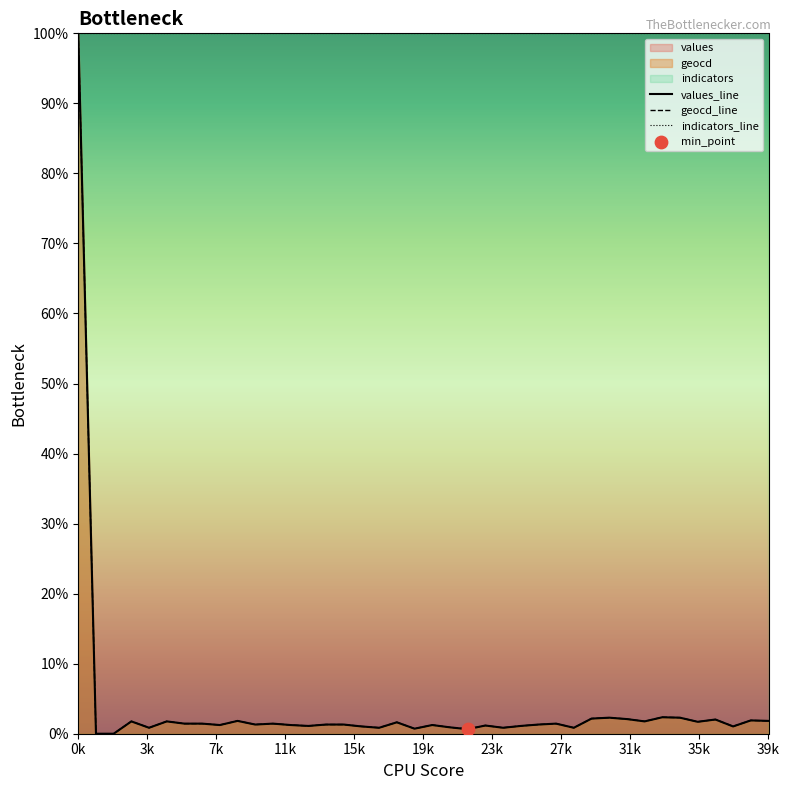

What is the highest value of the indicators_line series?

100.0